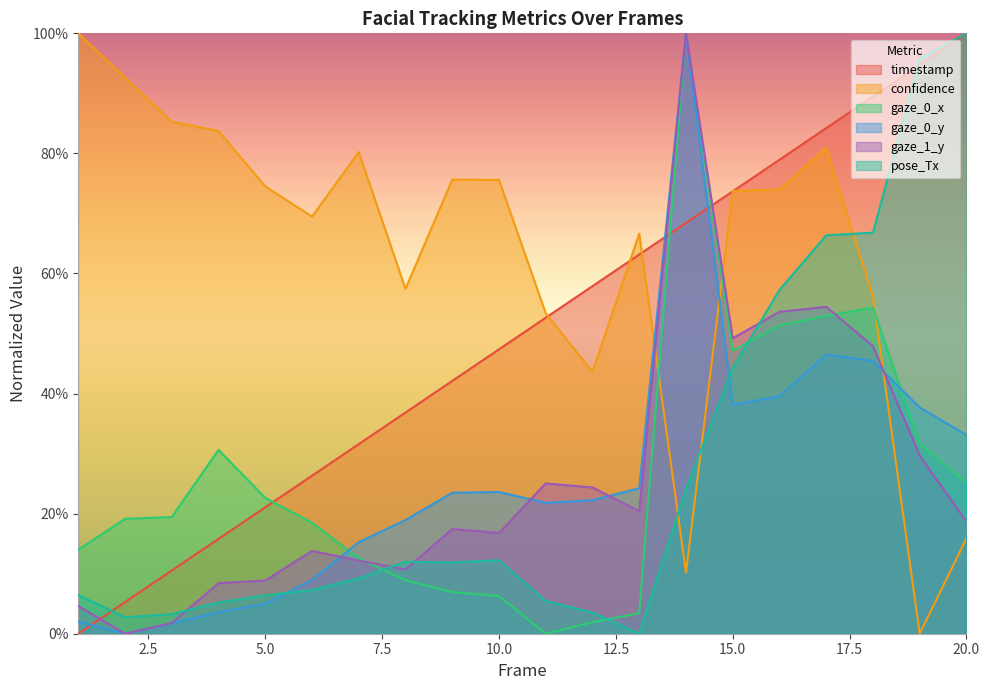

What is the difference between the gaze_1_y values at 20 and 4?

0.1